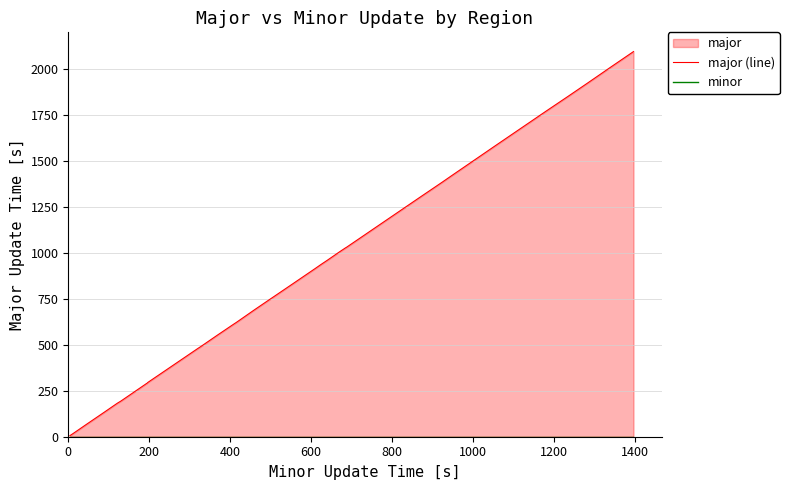

Is the value of minor at 13 greater than the value of major (line) at 37?

No